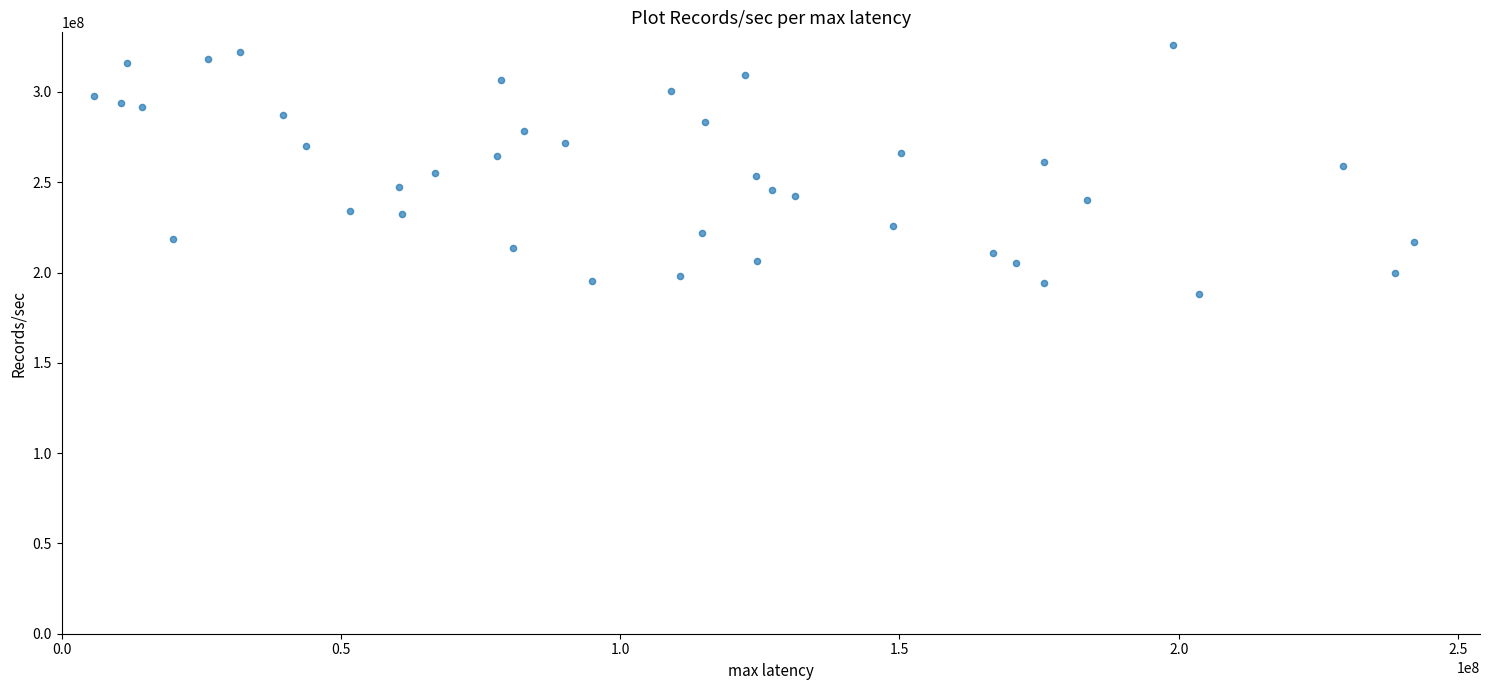

What is the range of X values (max minus min)?

236307144